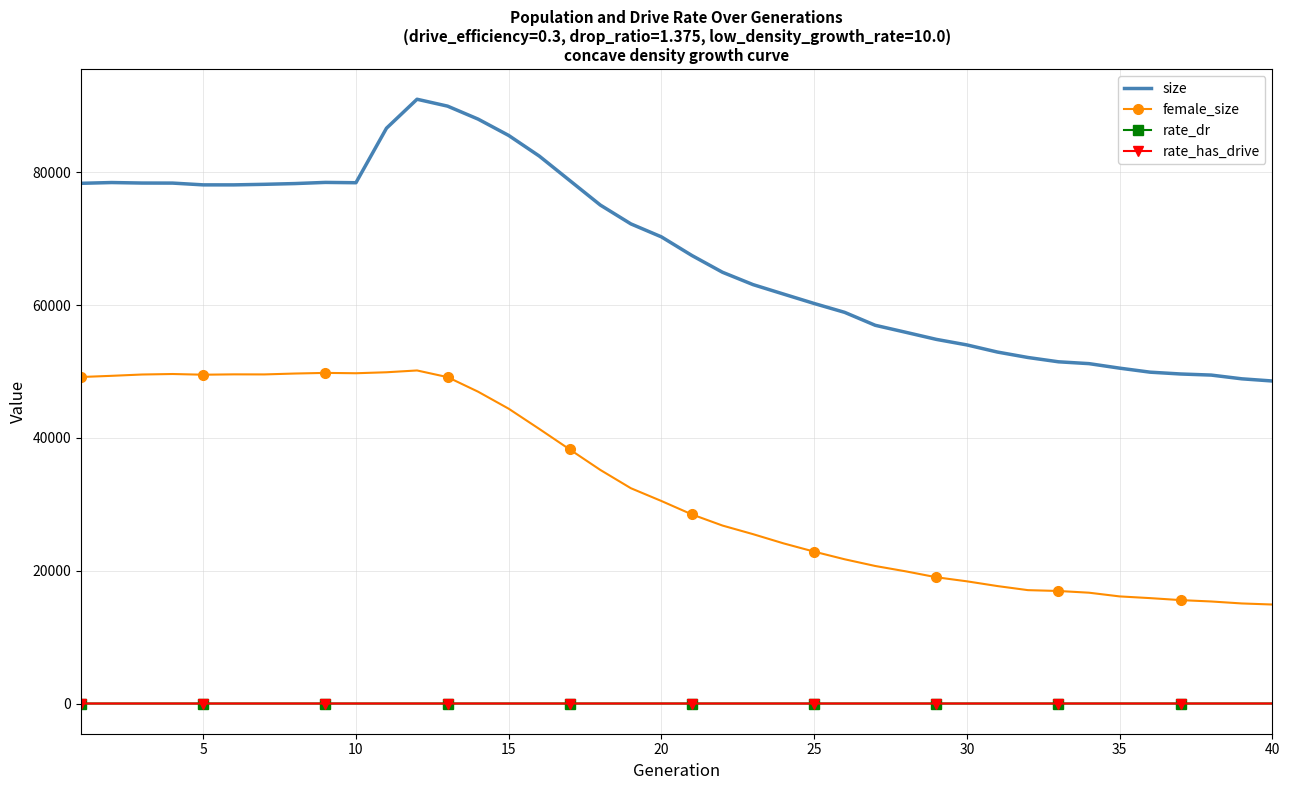

True or false: rate_dr and female_size intersect in this chart.

False